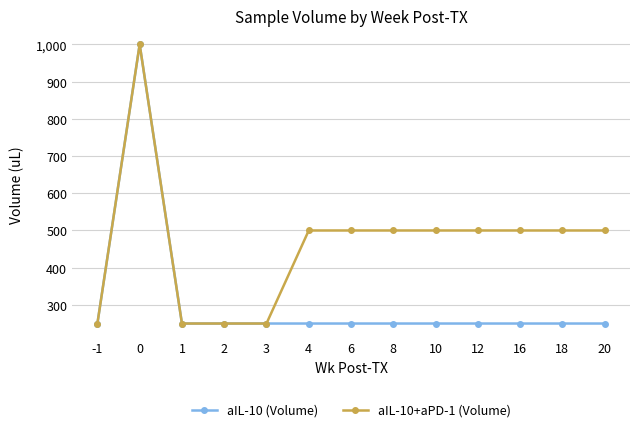

What is the value of the aIL-10 (Volume) point at the 13th from the left?

250